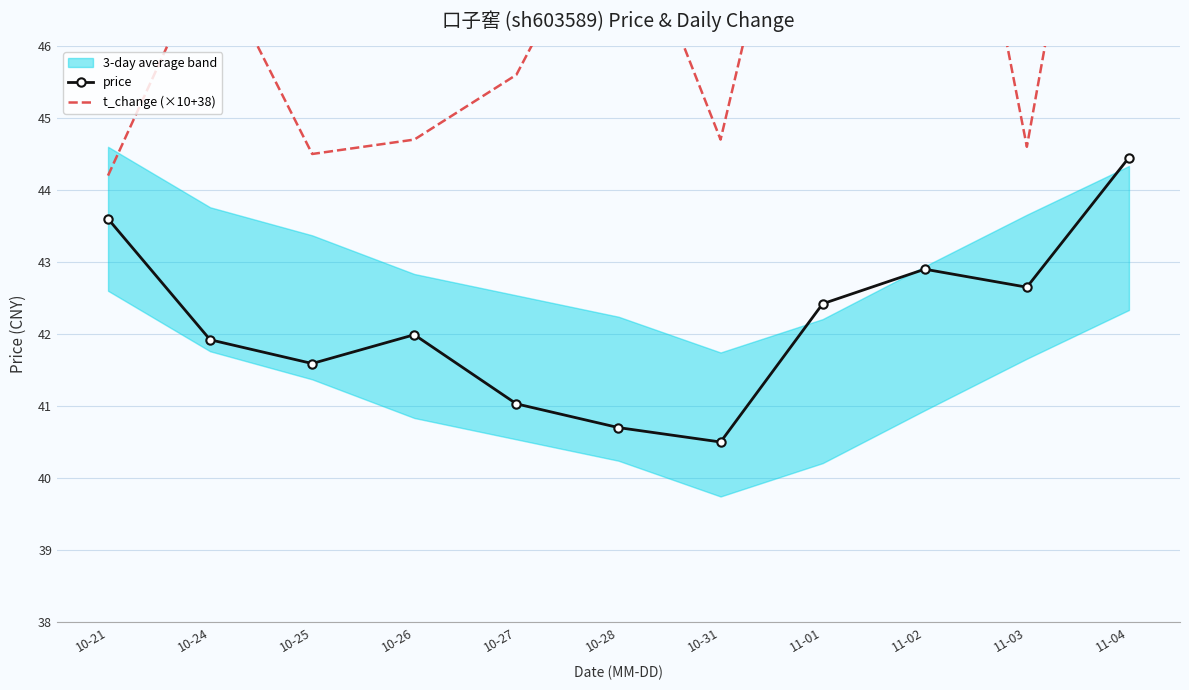

How many data points in t_change (×10+38) are less than 45?

5